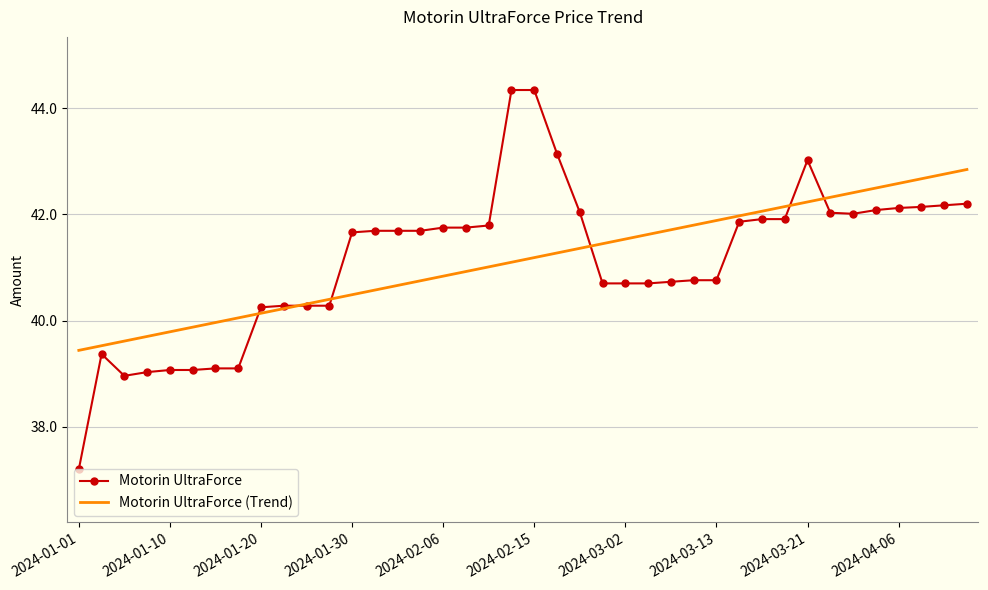

What is the maximum value for Motorin UltraForce?

44.3